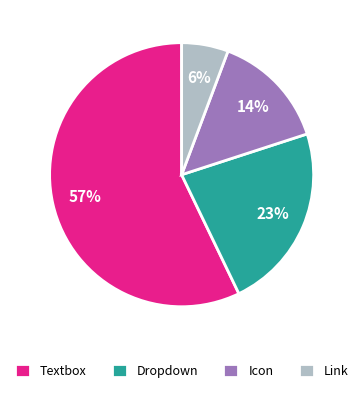

Which category accounts for the majority?

Textbox